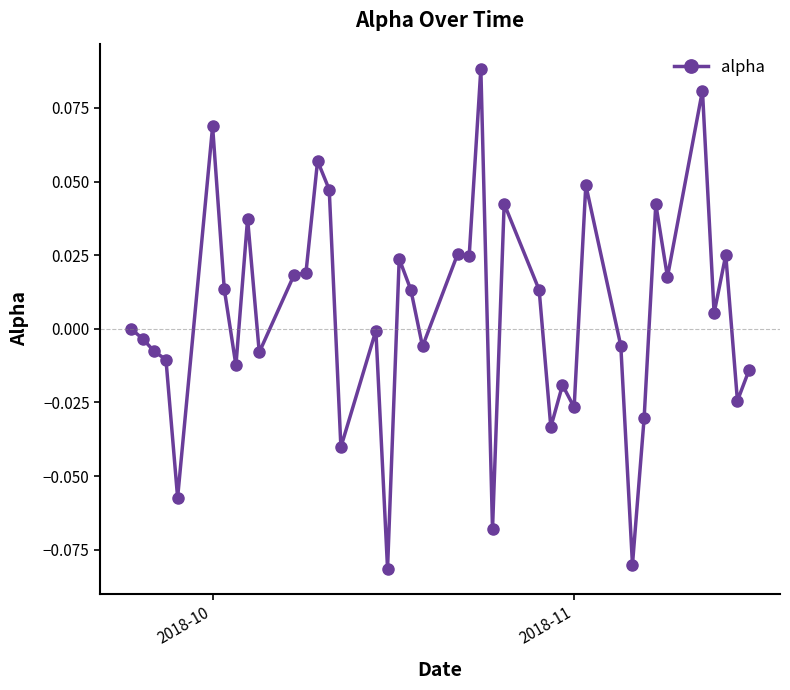

What is the difference between the second highest and minimum values?

0.2